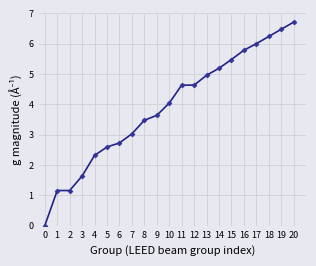

What is the sum of all values?

81.9